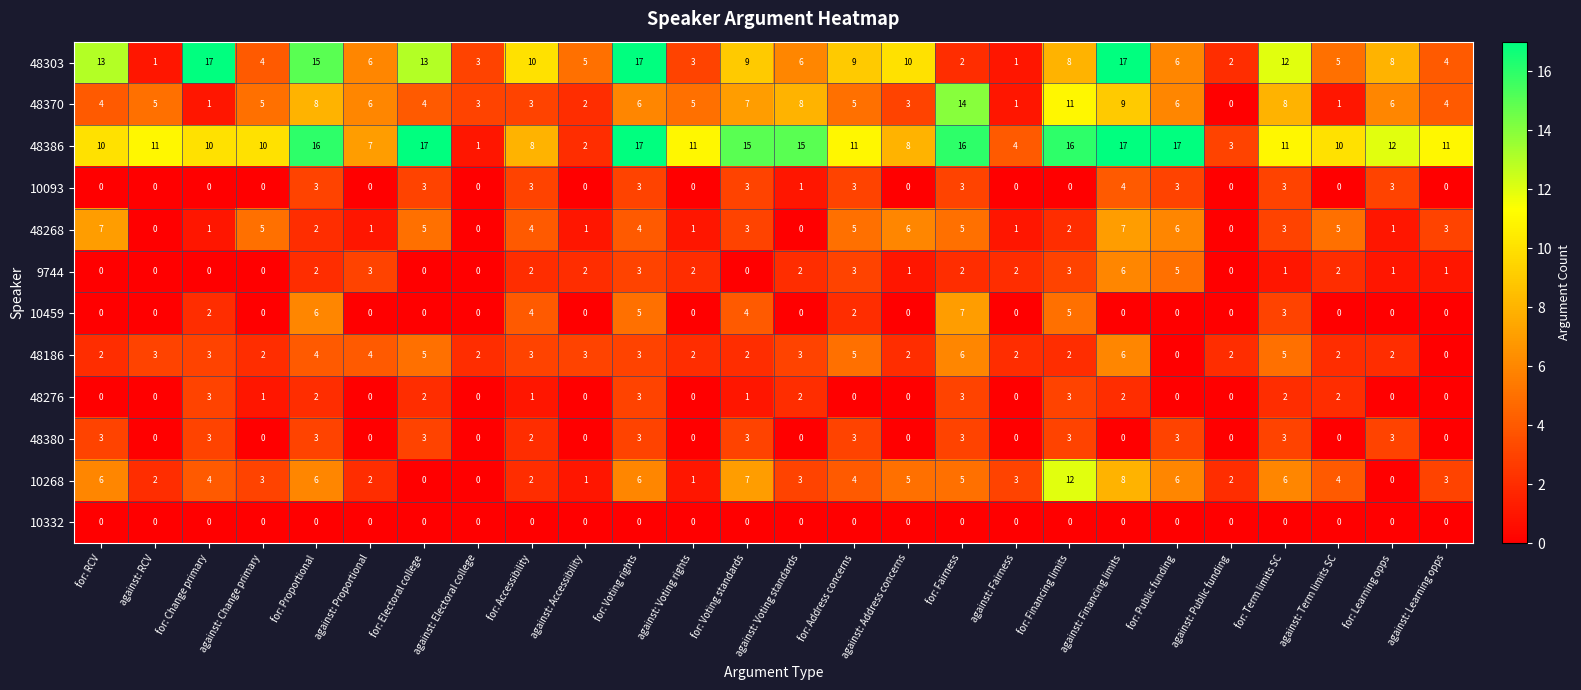

What is the greatest value displayed?

17